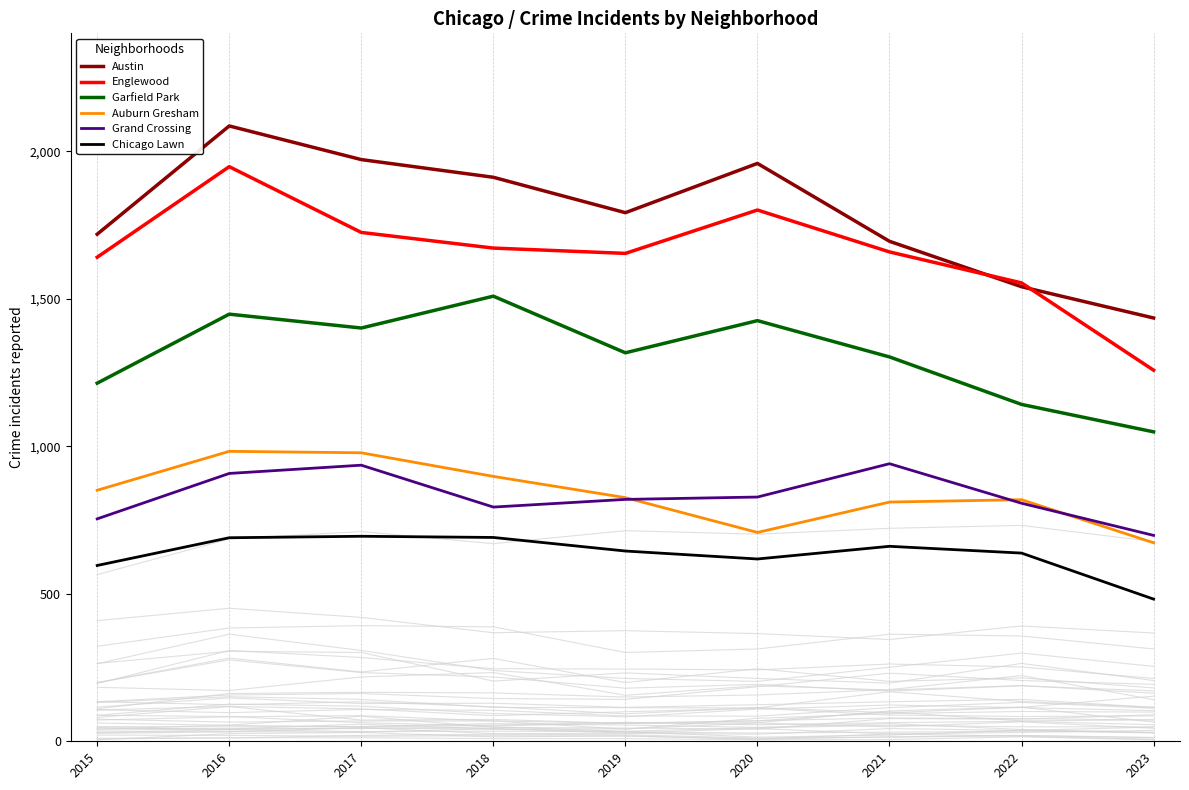

What is the sum of all Chicago Lawn values?

5716